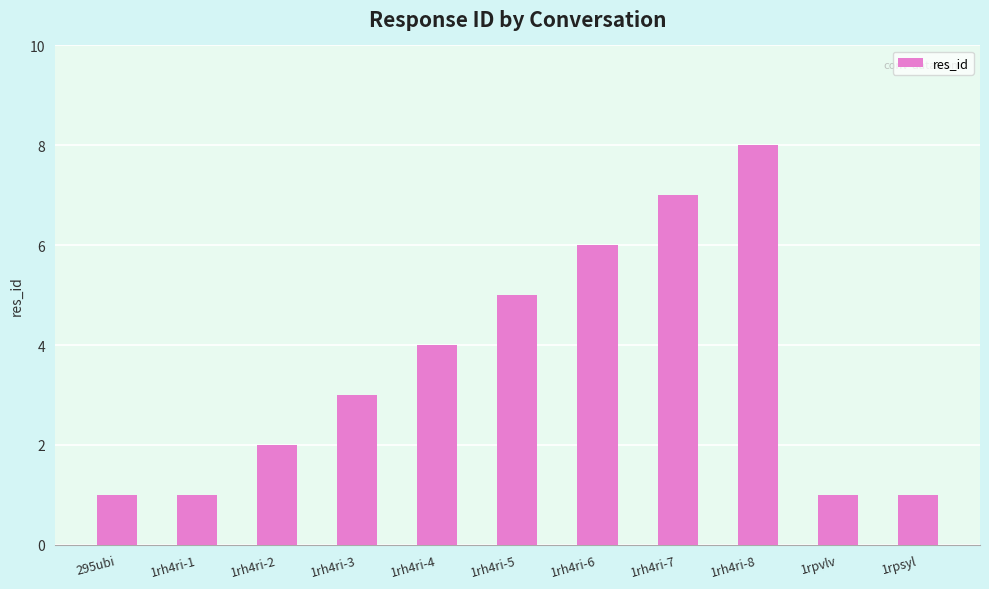

What is the difference between the second highest and minimum values?

6